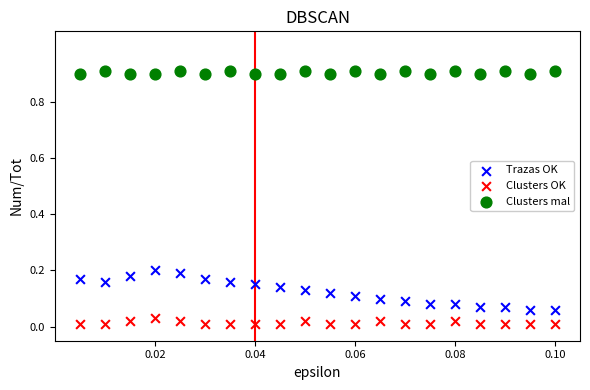

Which series reaches the minimum Y coordinate?

Clusters OK